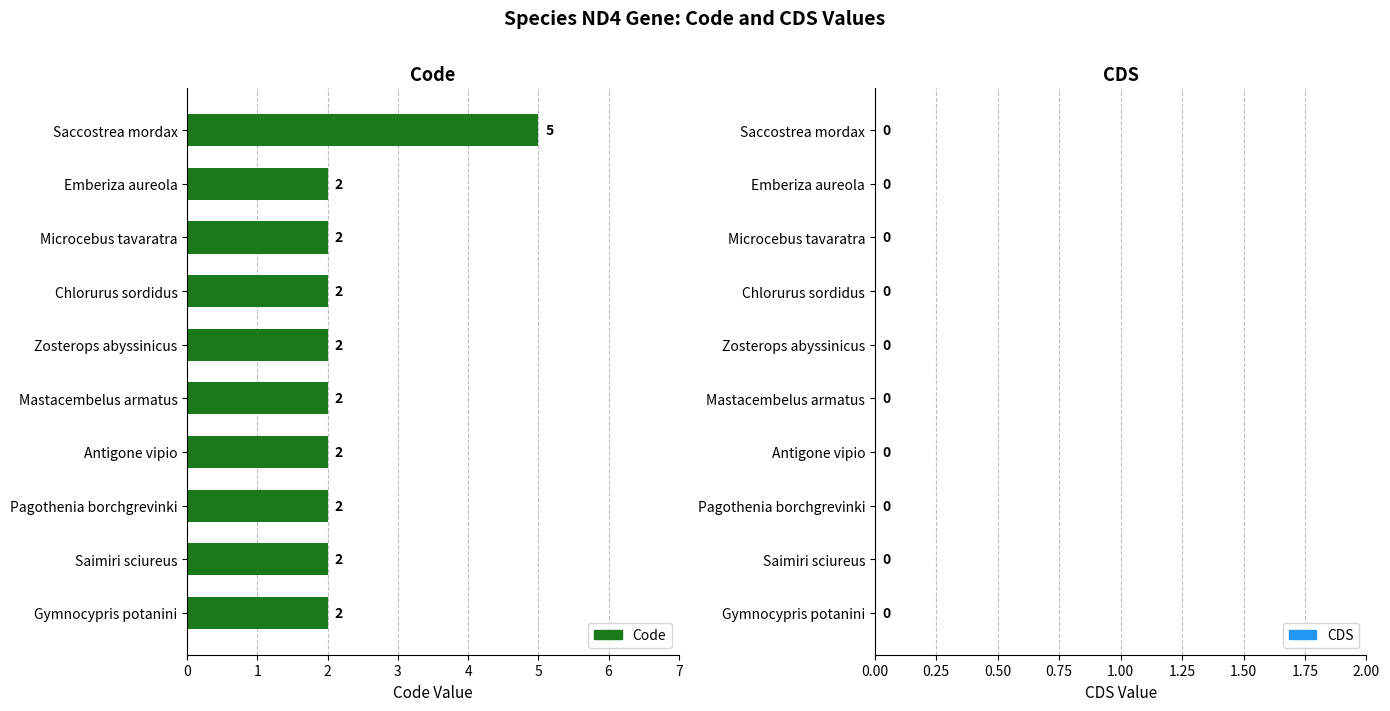

The value at Microcebus tavaratra is 2. True or false?

True